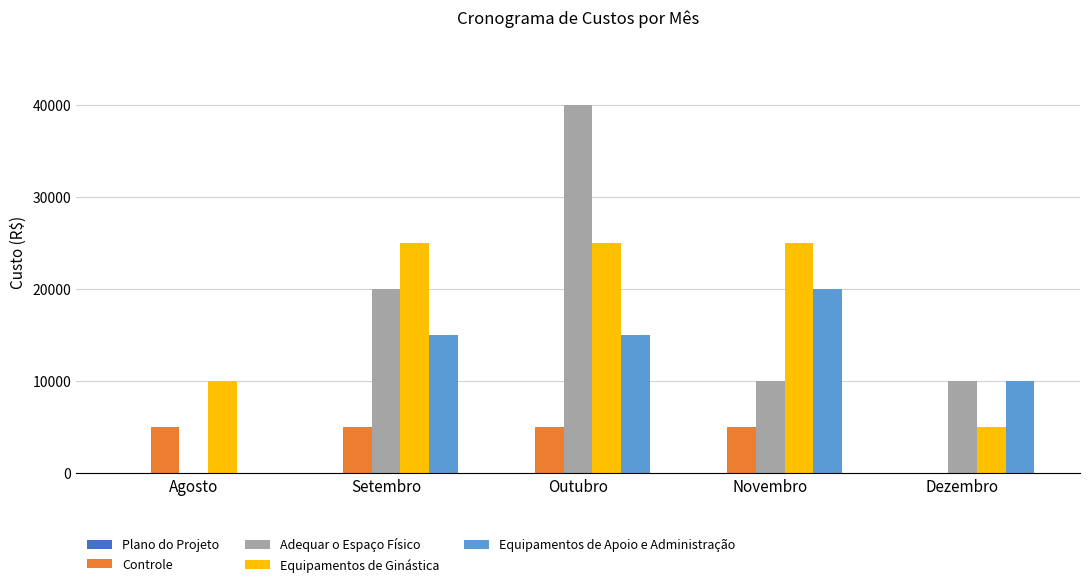

Are the bars horizontal?

No